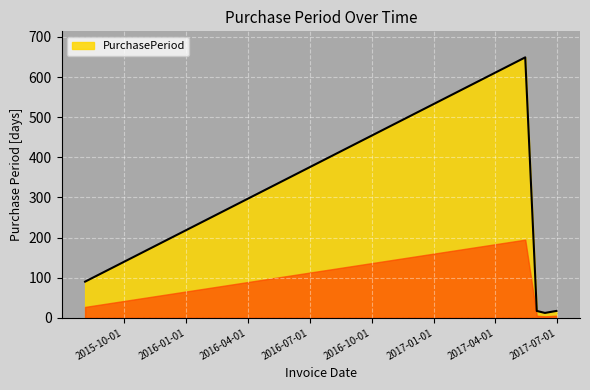

What is the difference between the second highest and second lowest values?

73